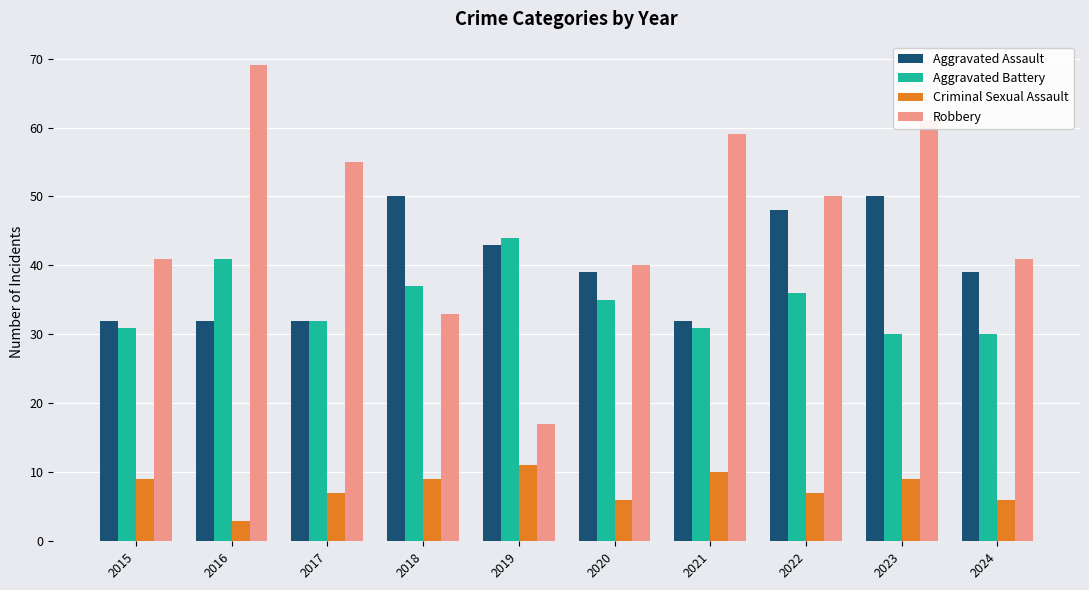

What is the difference between the highest and lowest values at 2016?

66